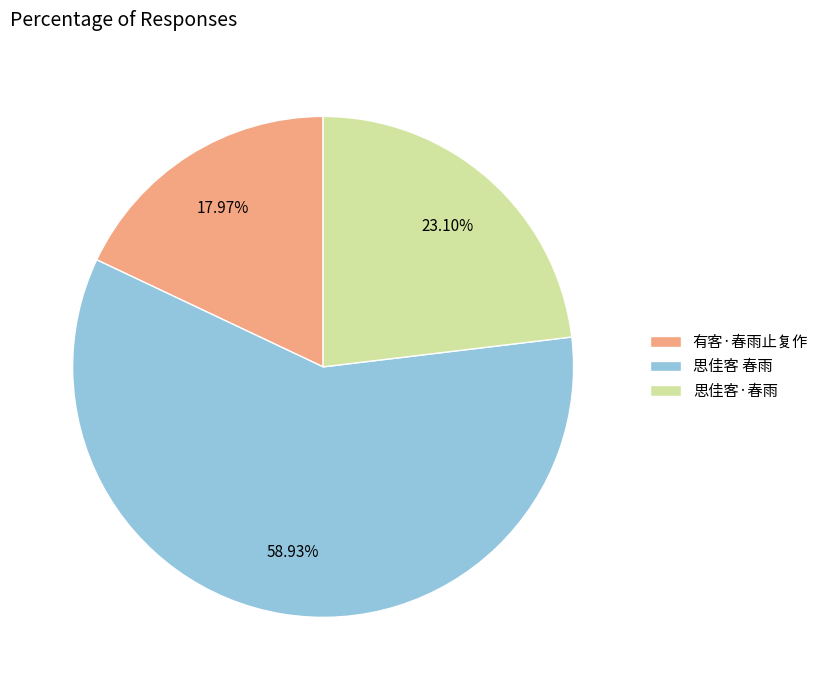

To the nearest percent, what is the average slice percentage?

33%